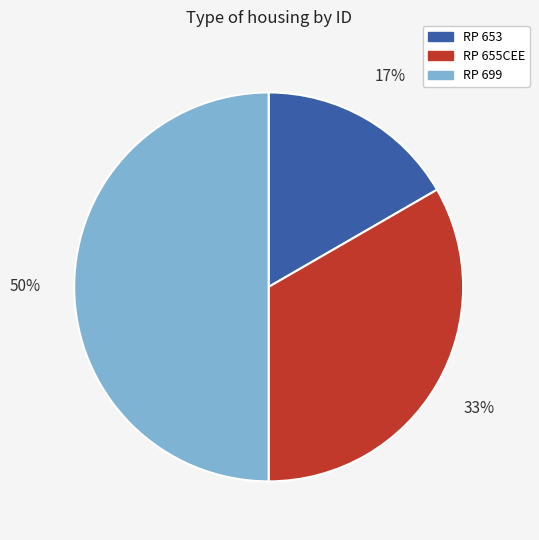

To the nearest percent, what percentage of the pie is RP 653?

17%